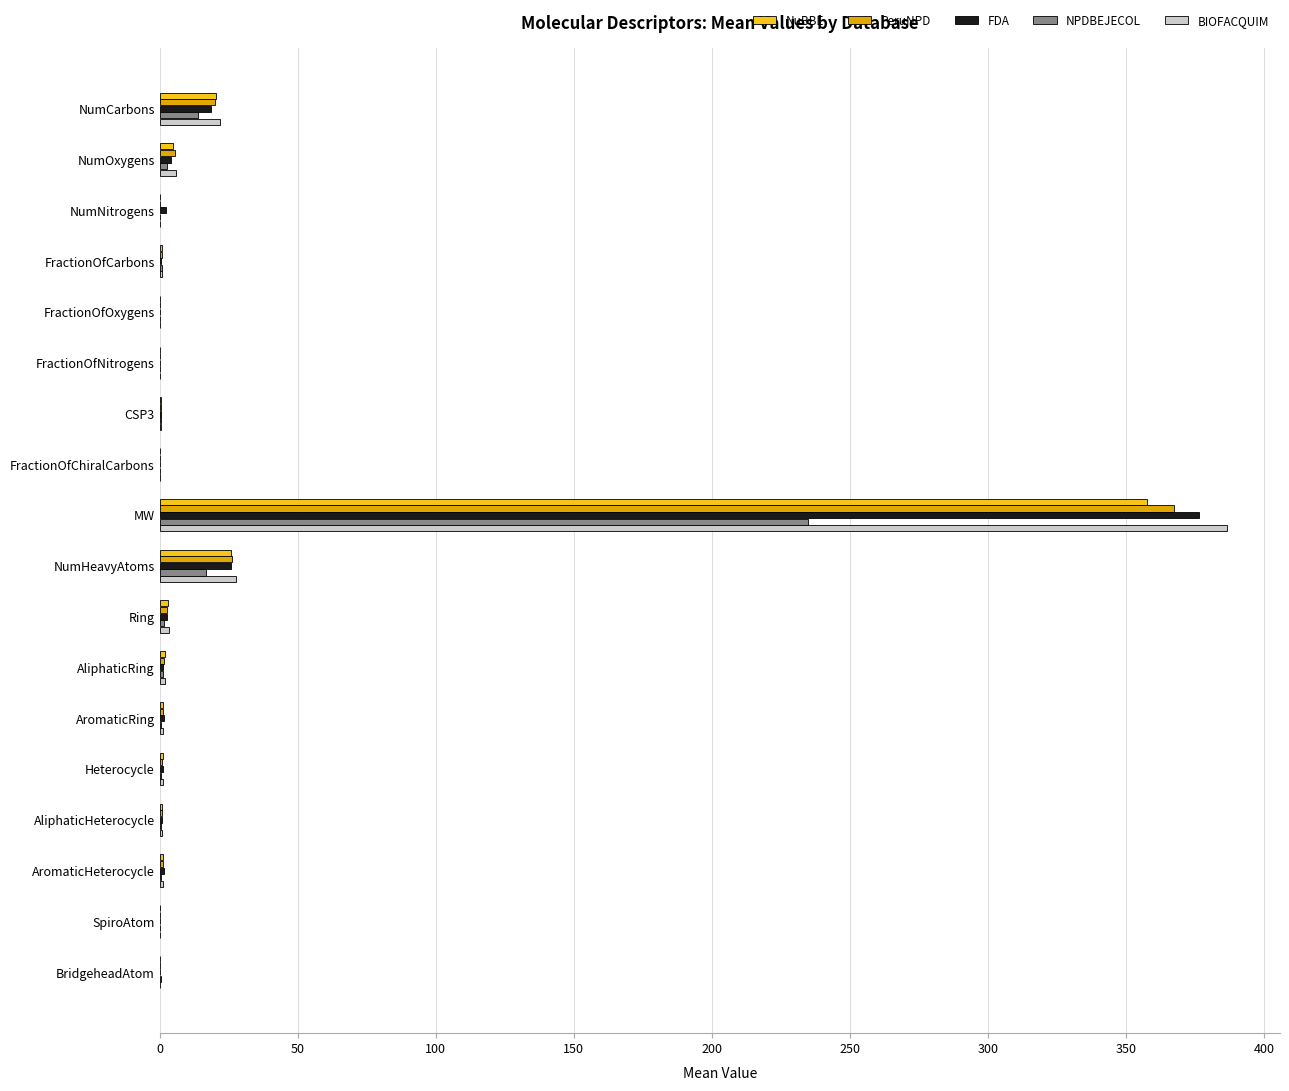

At which category is the sum across all series the highest?

MW